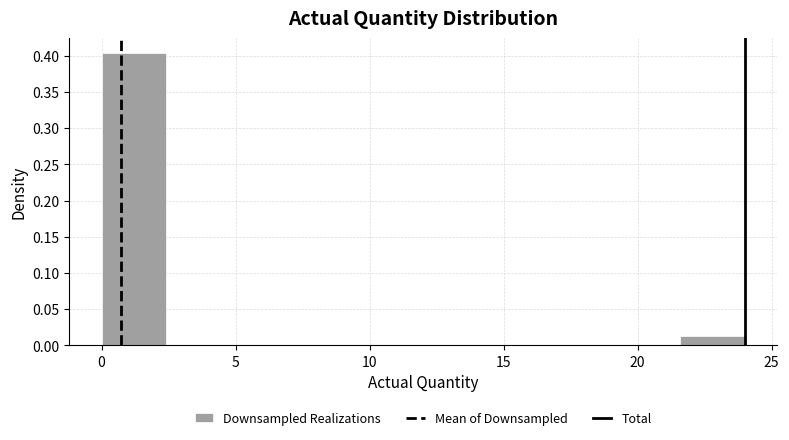

Reading left to right, transcribe this chart: for each bar, give the range it covers on the x-axis and its height. Neither the bar edges nor the heights are printed on the chart, so give them approximately, as read against the axes.

0.0 to 2.4: 0.405
2.4 to 4.8: 0
4.8 to 7.2: 0
7.2 to 9.6: 0
9.6 to 12.0: 0
12.0 to 14.4: 0
14.4 to 16.8: 0
16.8 to 19.2: 0
19.2 to 21.6: 0
21.6 to 24.0: 0.015